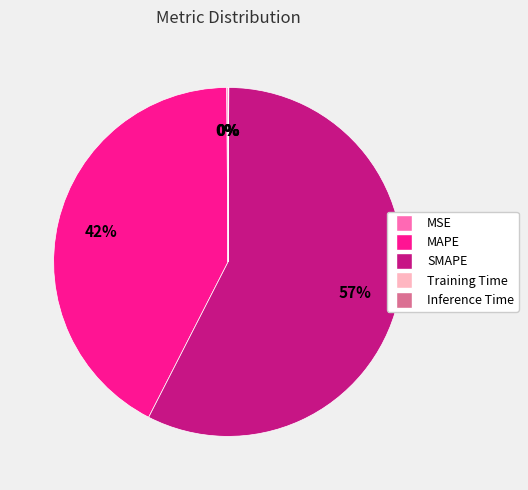

Is it true that MAPE is 53% of the pie?

False